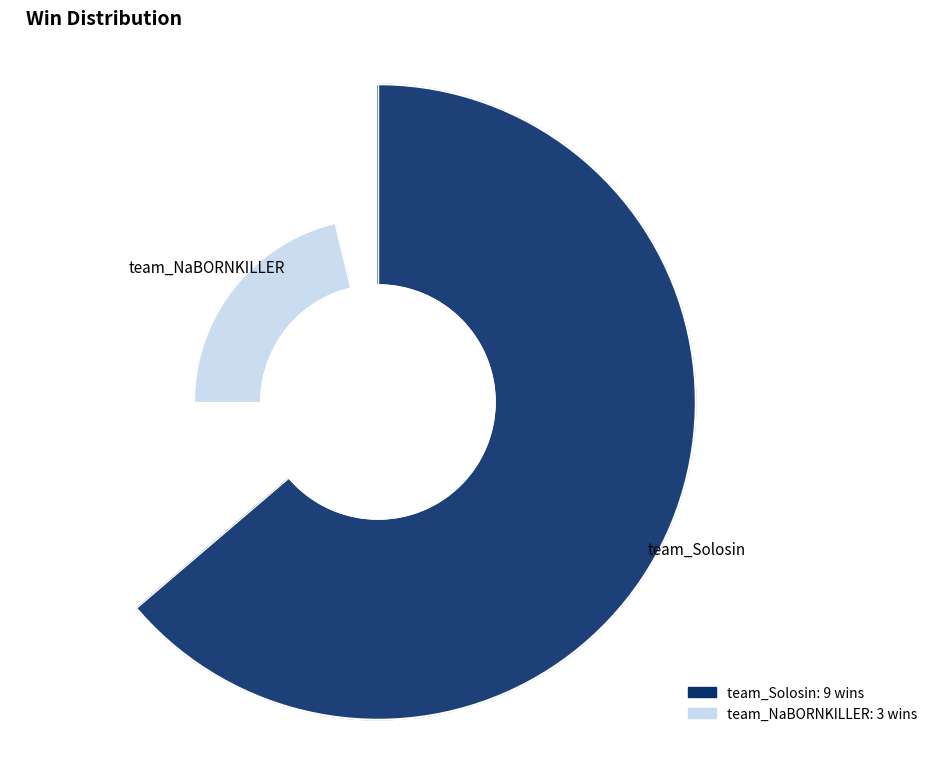

What is the largest slice in the pie chart?

team_Solosin